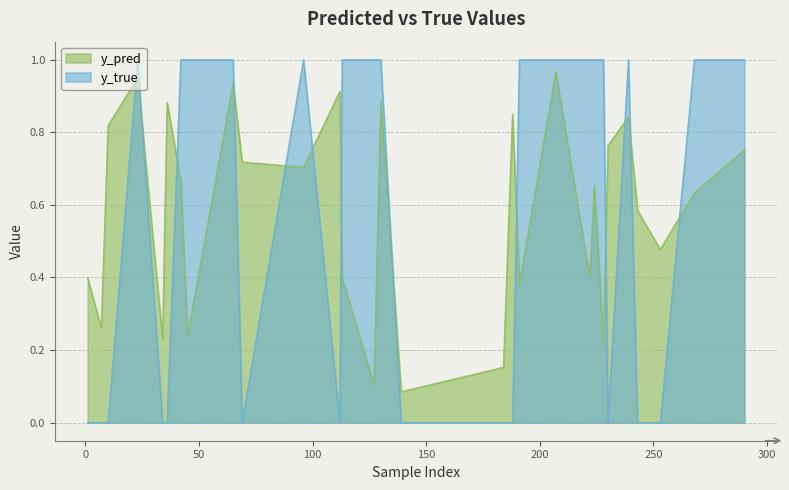

Rank the series by their maximum value, from highest to lowest.

y_true, y_pred